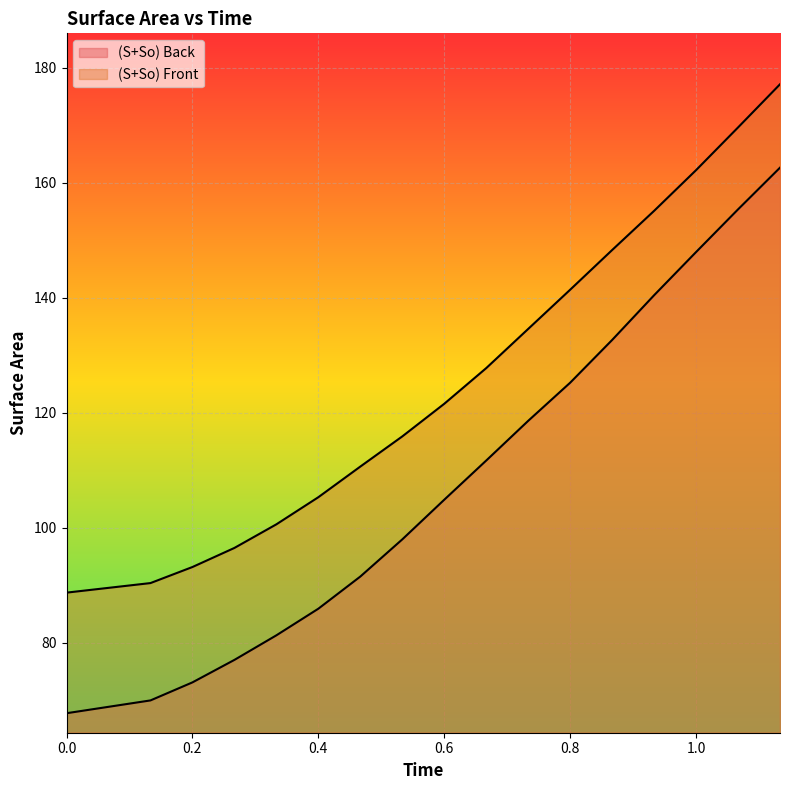

How many distinct data groups are displayed?

2